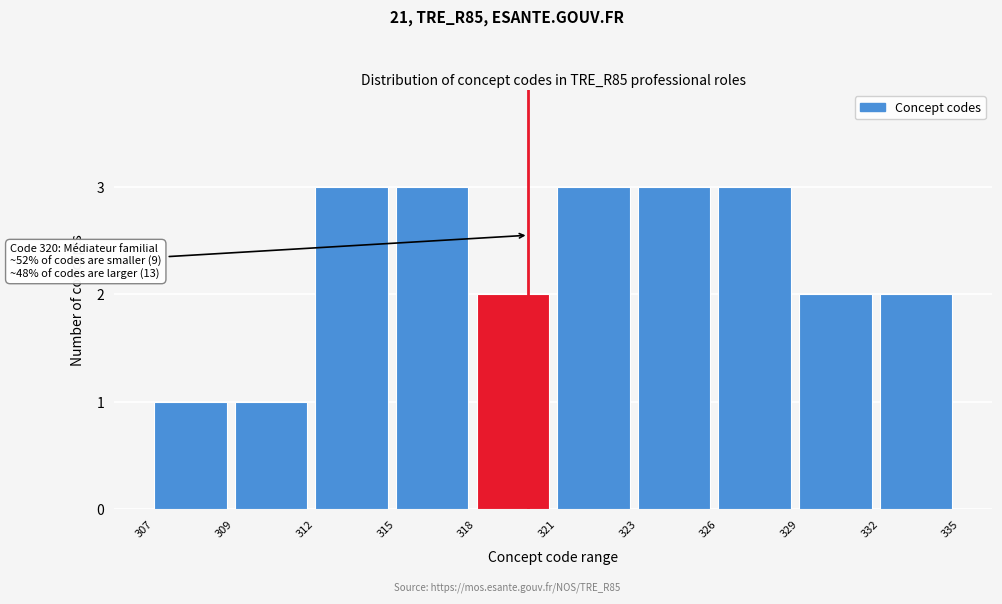

Reading right to left, transcribe all the data shown in this chart.

332=2	329=2	326=3	323=3	321=3	318=2	315=3	312=3	309=1	307=1